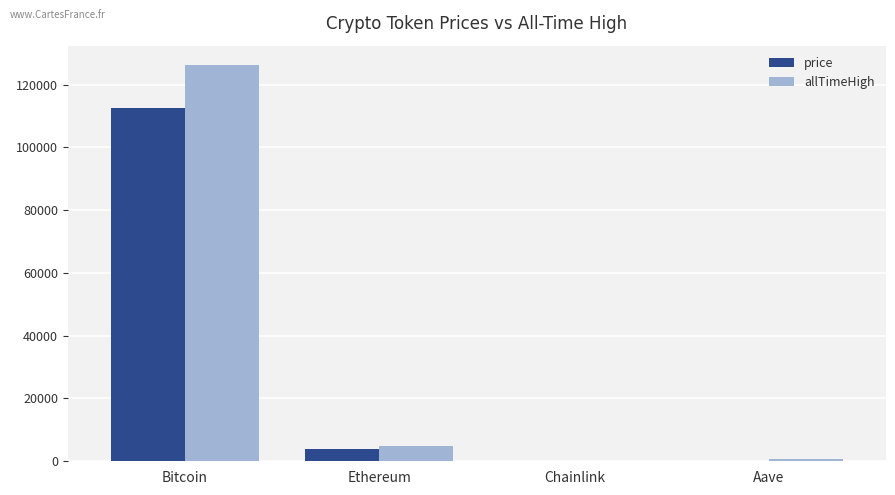

Where is price nearest to the value 56336?

Ethereum